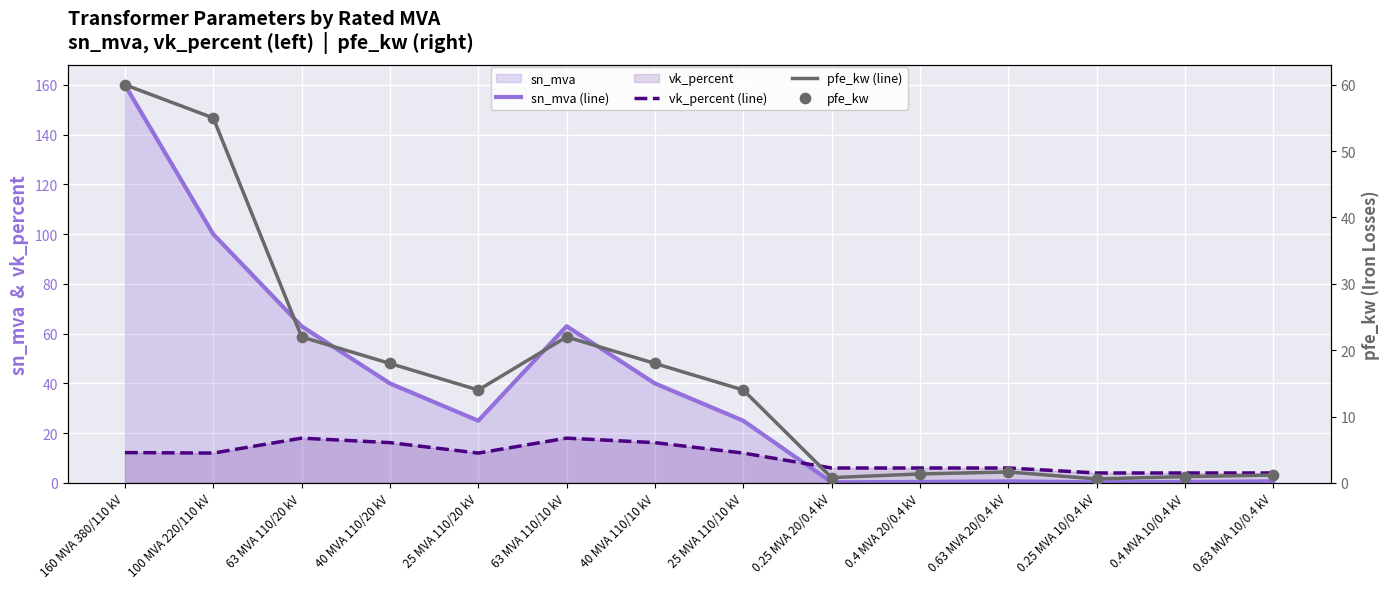

Which series reaches the minimum Y coordinate?

sn_mva (line)